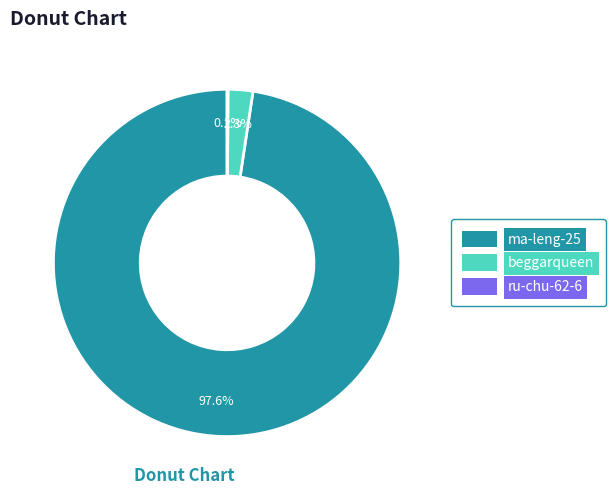

Combined, do ma-leng-25 and beggarqueen account for over 50%?

Yes